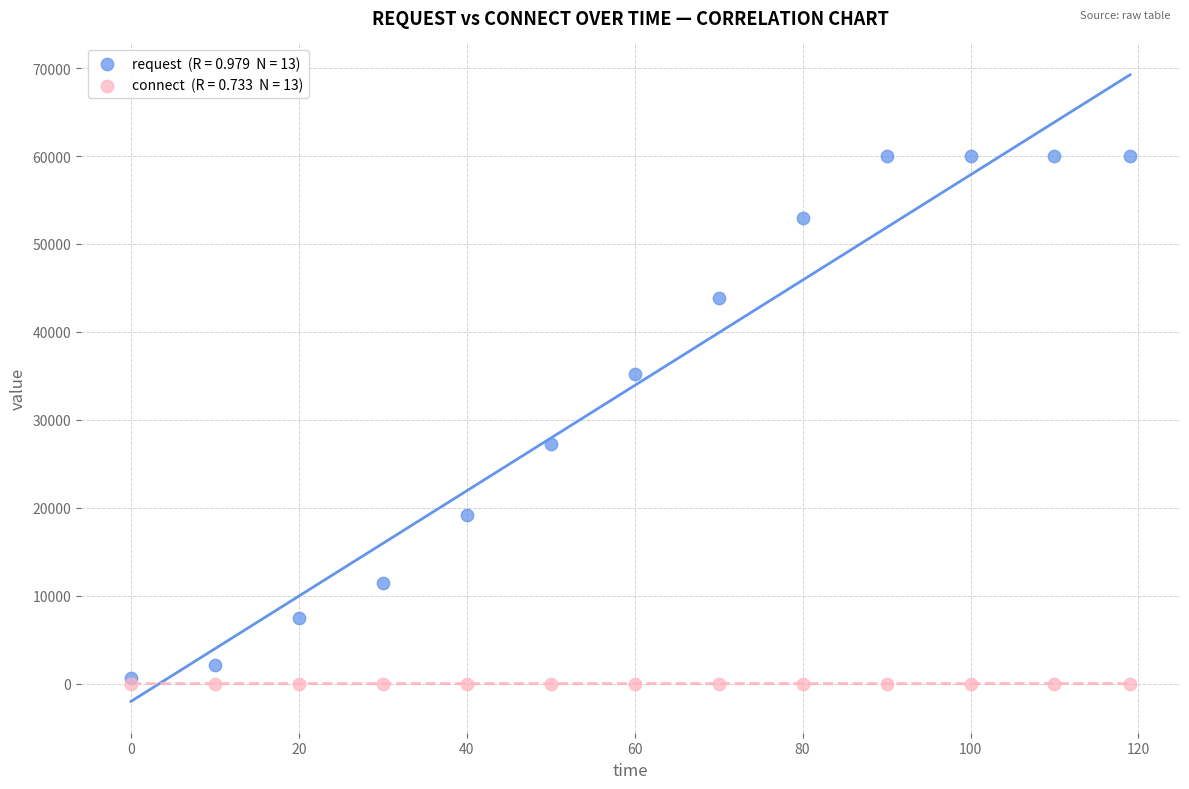

Across all series, what Y value is closest to 30008?

27303.5